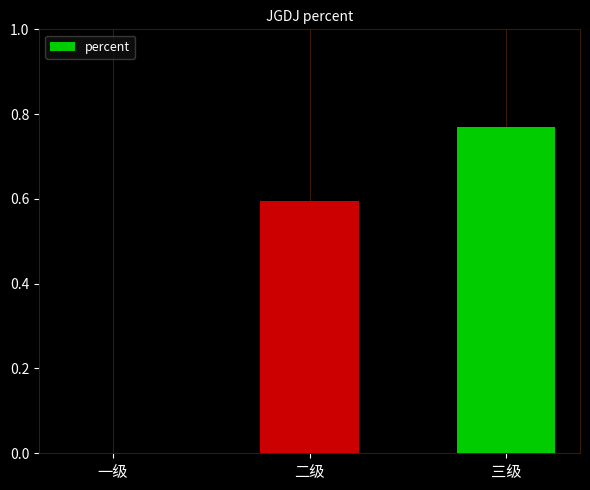

The value at 一级 is 0.0. True or false?

True